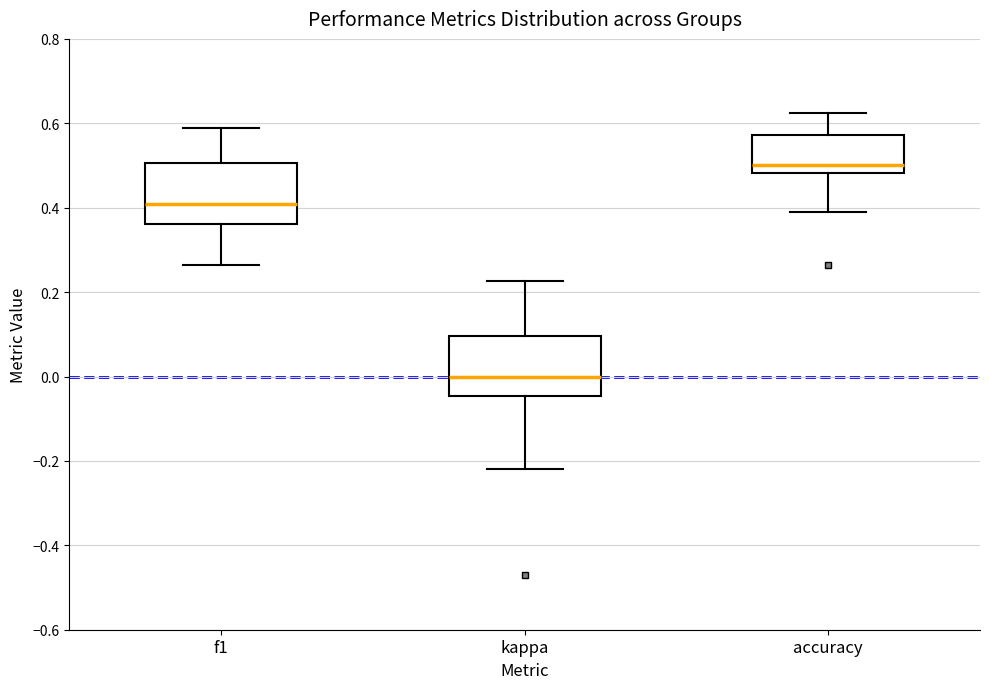

Reading left to right, transcribe this box plot: for each box, give where its median line is, the range the box spans, and where its two whiskers end, as read against the y-axis. The values are not printed on the chart, so give them approximately, as read against the axis.

f1: median 0.40, box 0.36 to 0.50, whiskers 0.26 to 0.58
kappa: median 0.00, box -0.04 to 0.10, whiskers -0.22 to 0.22
accuracy: median 0.50, box 0.48 to 0.58, whiskers 0.38 to 0.62